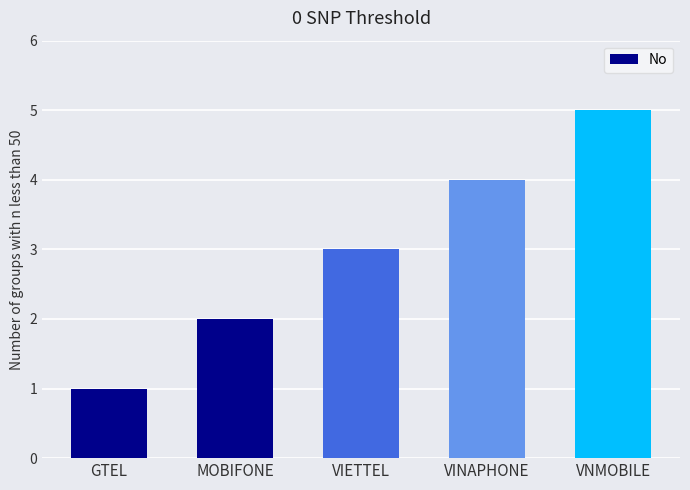

How many bars are there in total?

5